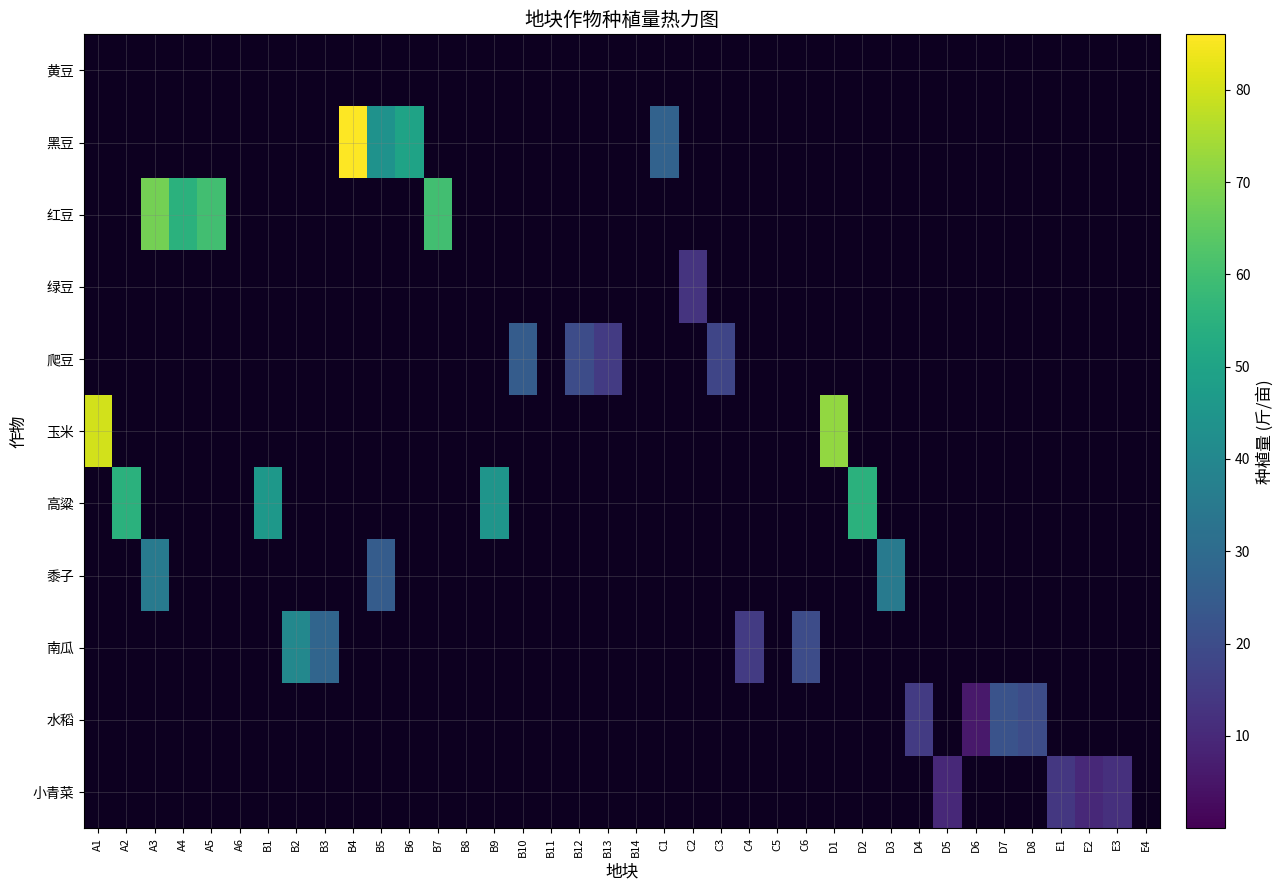

Between A4 and B5, which series saw the biggest shift?

红豆